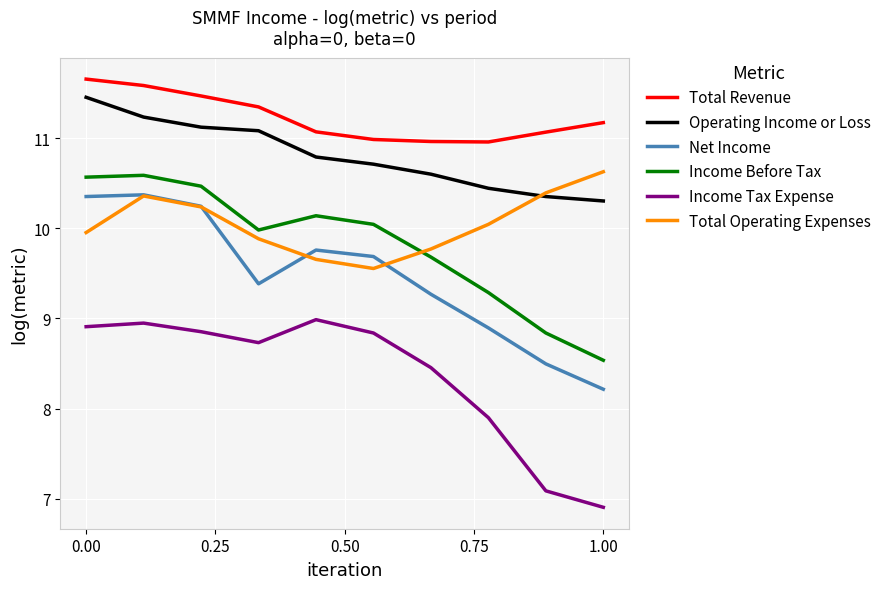

What is the minimum value for Net Income?

8.2